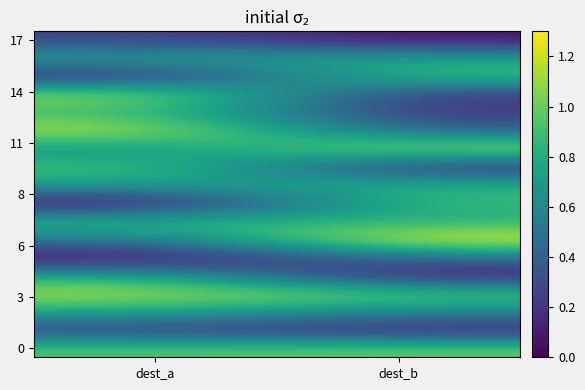

At which category does the chart reach its minimum across all series?

dest_a